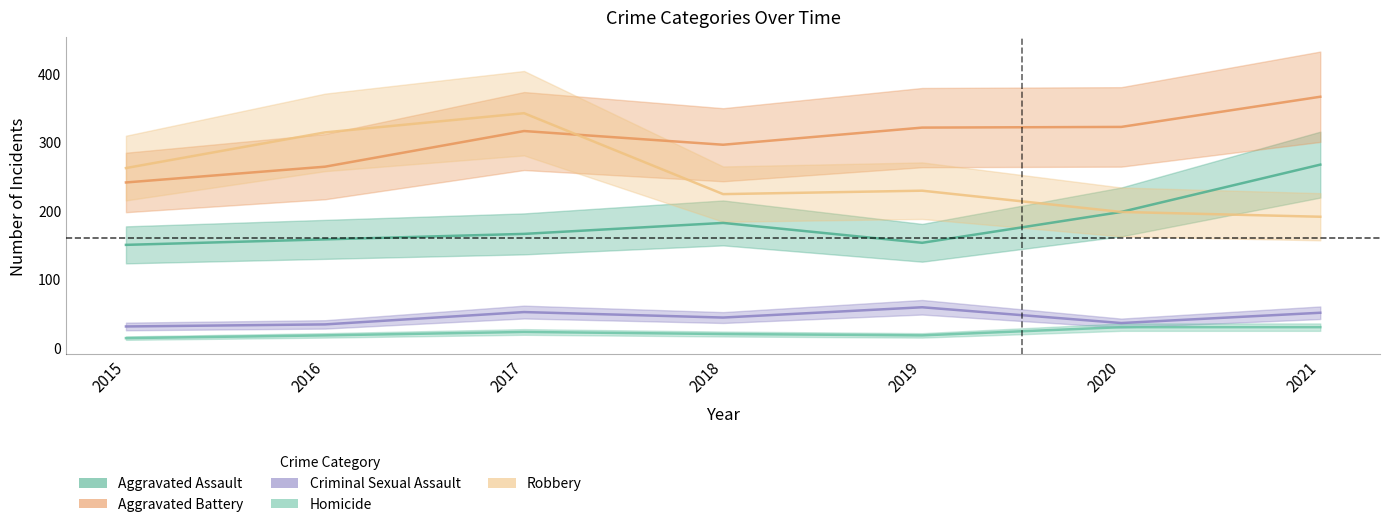

At how many categories does at least one series exceed 60?

7